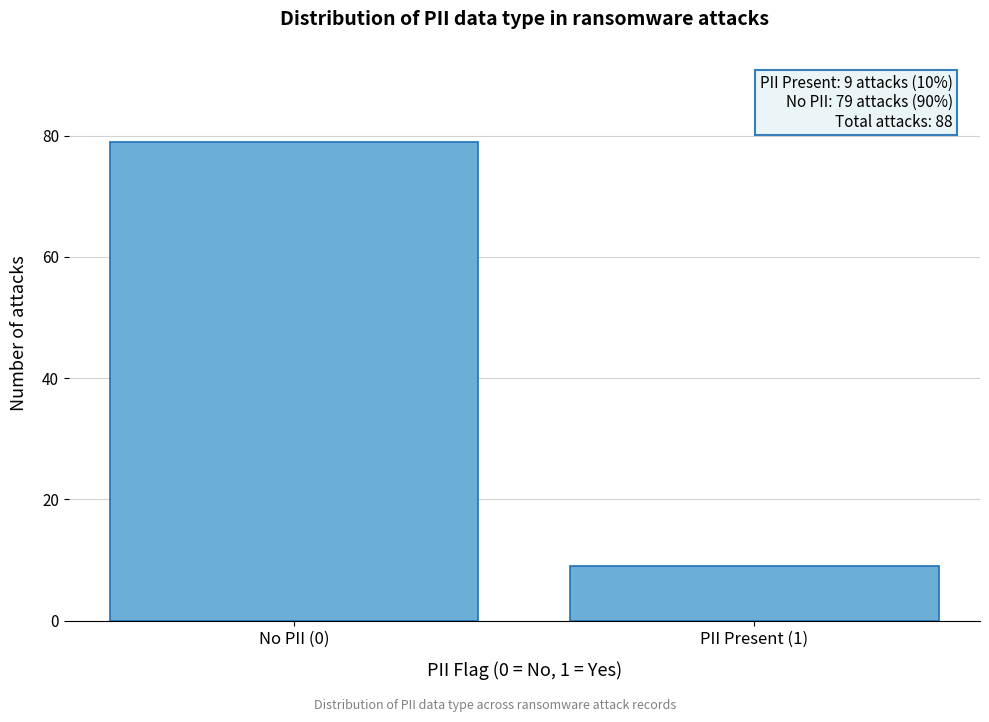

Reading left to right, transcribe all the data shown in this chart.

79	9